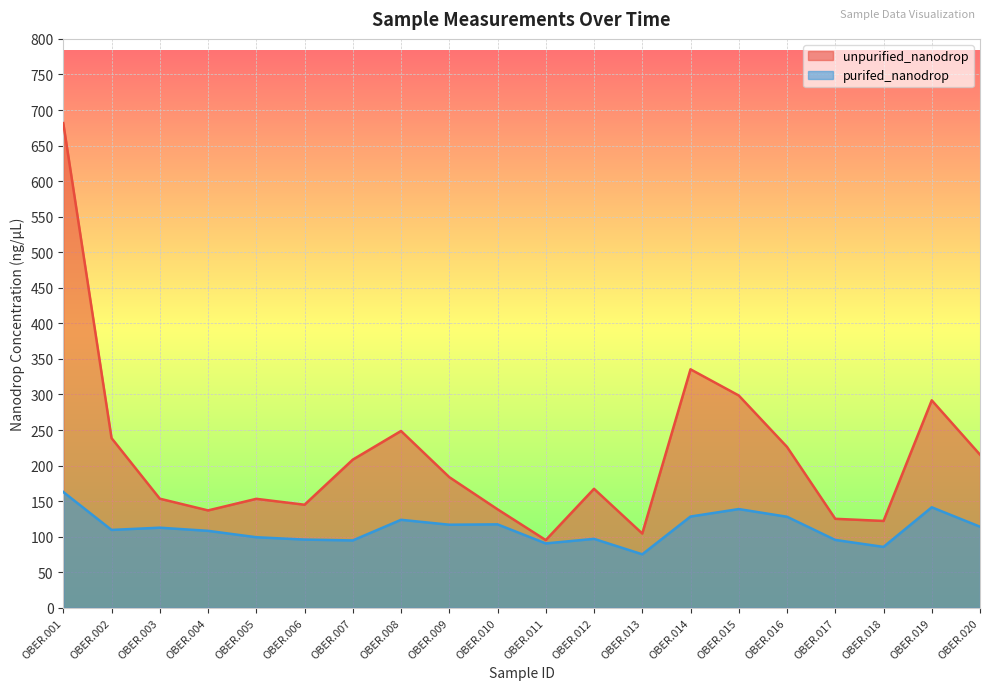

How many interior local valleys does the unpurified_nanodrop series have?

5